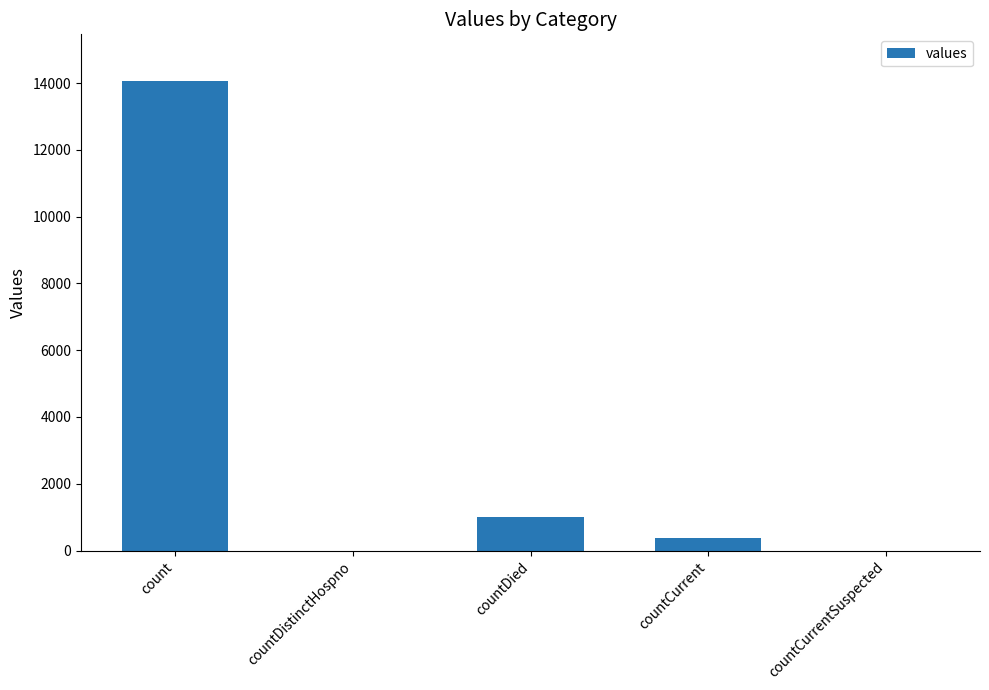

What is the change in value from countDistinctHospno to countDied?

+1001